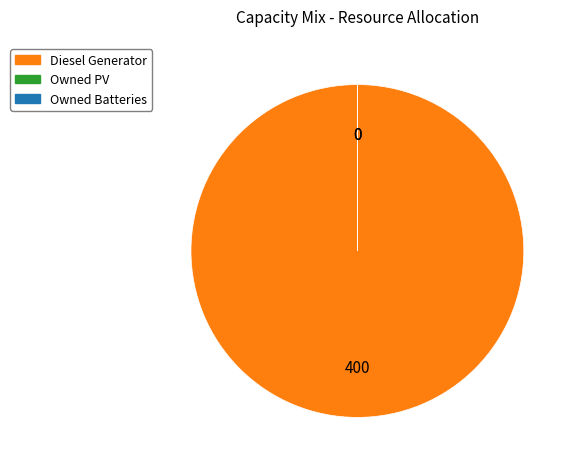

Is it true that Diesel Generator is 100% of the pie?

True